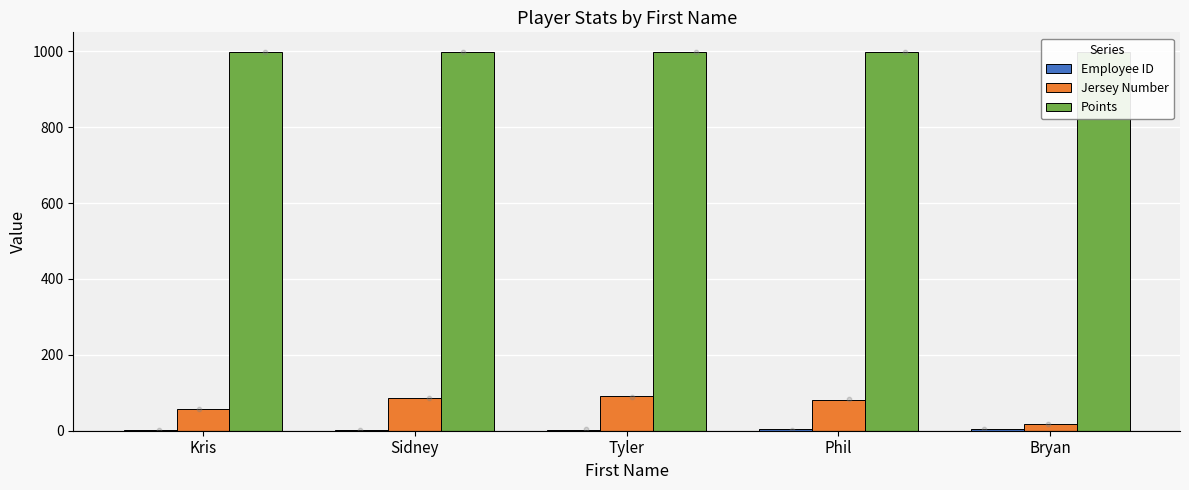

At how many categories does at least one series exceed 902?

5